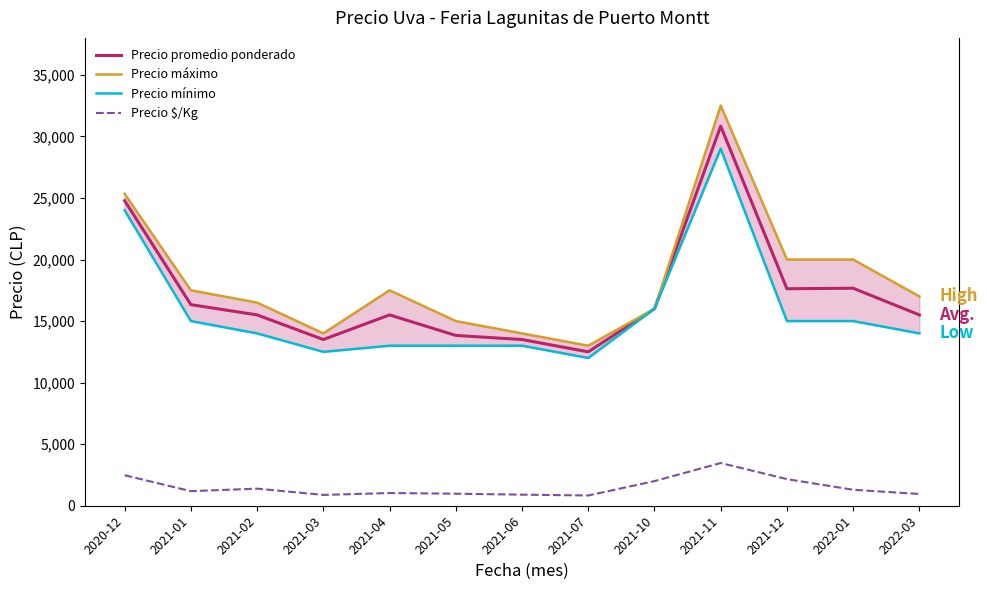

List the labels in order of Precio mínimo value, smallest first.

2021-07, 2021-03, 2021-04, 2021-05, 2021-06, 2021-02, 2022-03, 2021-01, 2021-12, 2022-01, 2021-10, 2020-12, 2021-11